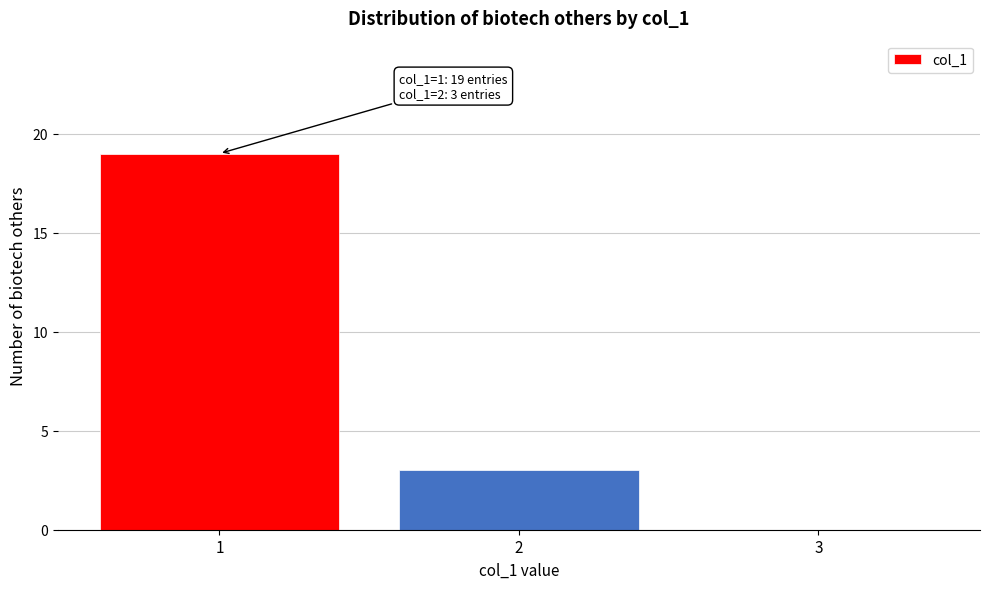

Reading right to left, what are all the values shown in this chart?

3=0	2=3	1=19